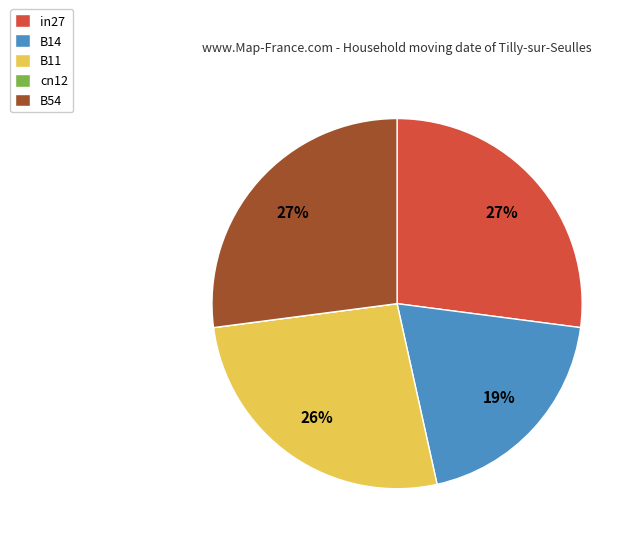

Is there any slice that represents more than half of the pie?

No